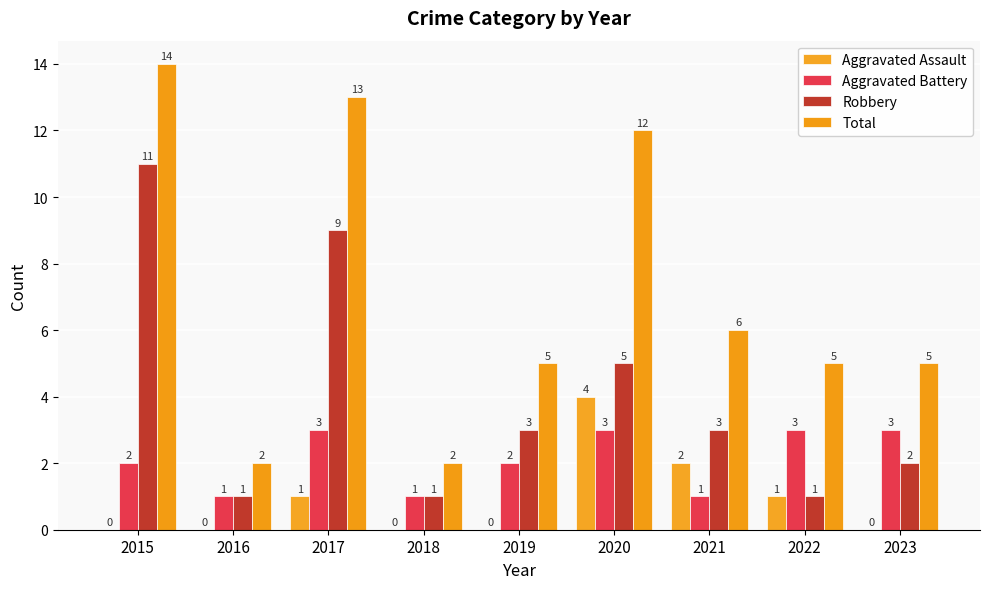

Reading right to left, transcribe all the data shown in this chart.

Aggravated Assault: 2023=0	2022=1	2021=2	2020=4	2019=0	2018=0	2017=1	2016=0	2015=0
Aggravated Battery: 2023=3	2022=3	2021=1	2020=3	2019=2	2018=1	2017=3	2016=1	2015=2
Robbery: 2023=2	2022=1	2021=3	2020=5	2019=3	2018=1	2017=9	2016=1	2015=11
Total: 2023=5	2022=5	2021=6	2020=12	2019=5	2018=2	2017=13	2016=2	2015=14